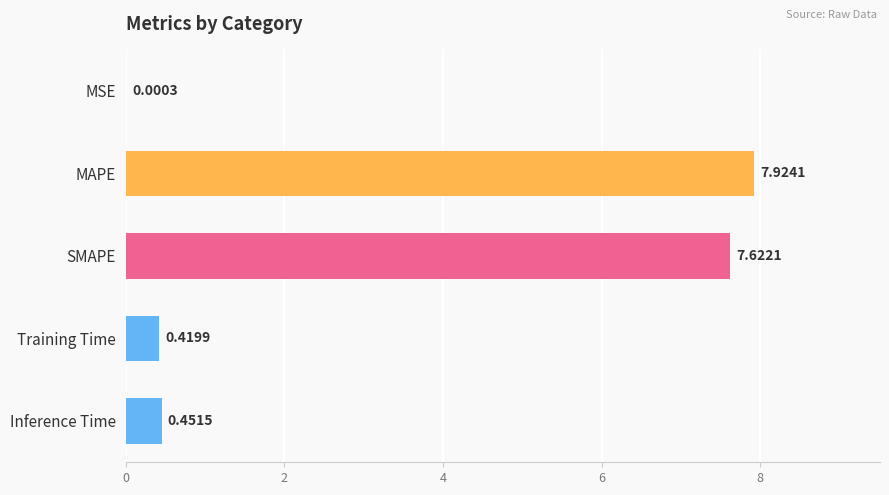

Are the bars horizontal?

Yes